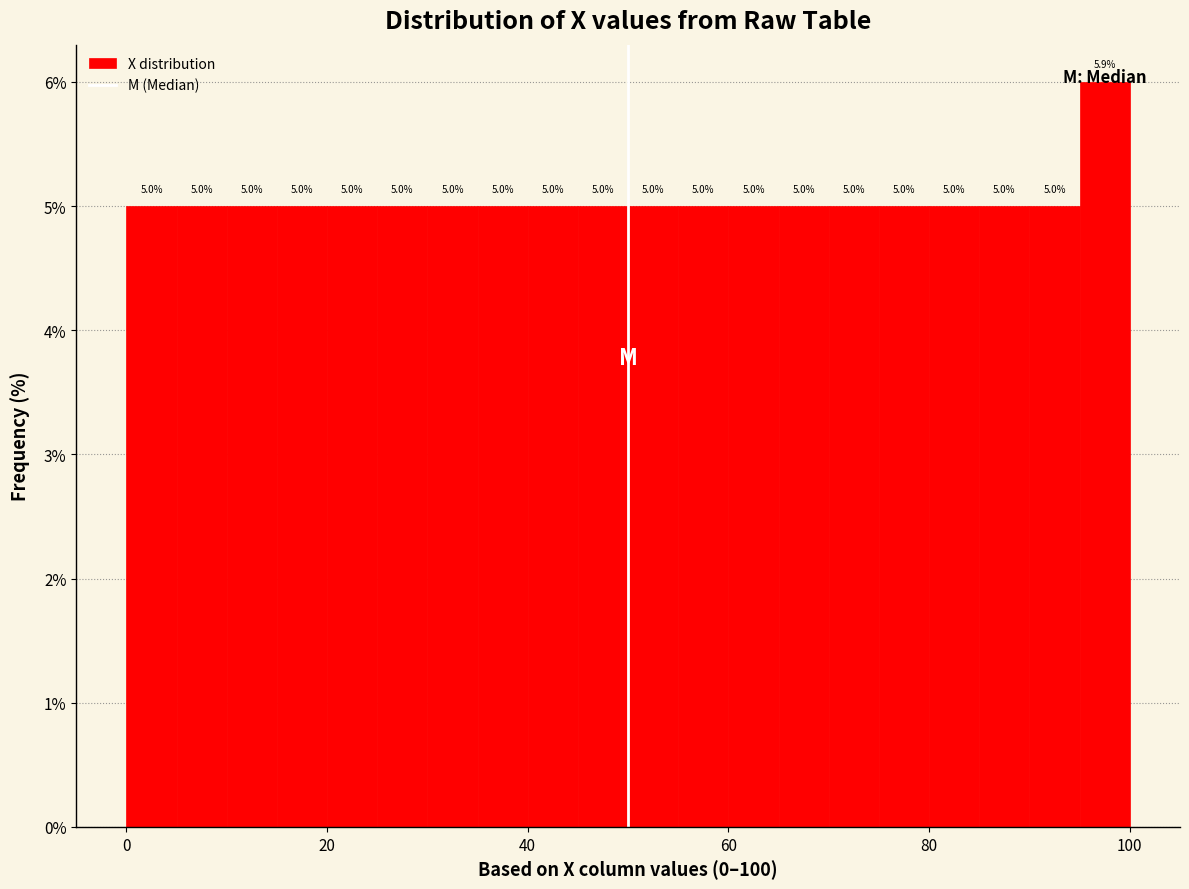

Around what value on the x-axis is the tallest bar? Give the approximate position of its centre, as read against the axis.

98